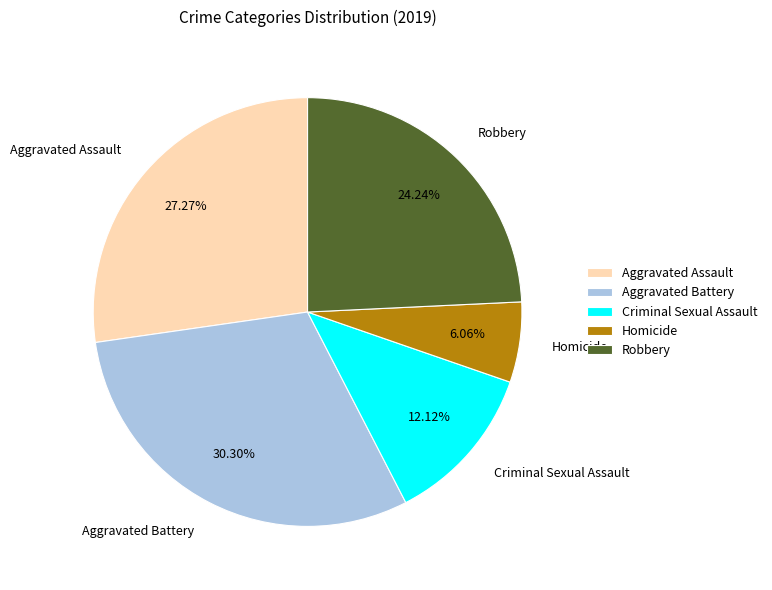

The Homicide slice represents 1% of the pie. True or false?

False